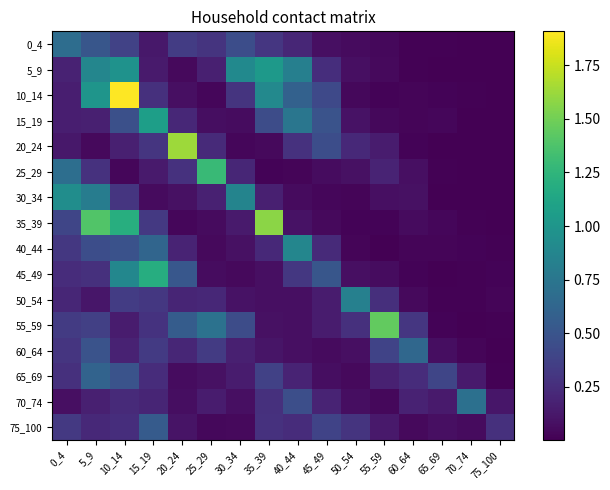

Reading left to right, what are all the values shown in this chart?

0_4: 0_4=0.7	5_9=0.5	10_14=0.4	15_19=0.1	20_24=0.3	25_29=0.3	30_34=0.5	35_39=0.3	40_44=0.2	45_49=0.1	50_54=0.1	55_59=0.0	60_64=0.0	65_69=0.0	70_74=0.0	75_100=0.0
5_9: 0_4=0.2	5_9=0.9	10_14=1.0	15_19=0.1	20_24=0.0	25_29=0.2	30_34=0.9	35_39=1.0	40_44=0.8	45_49=0.2	50_54=0.1	55_59=0.0	60_64=0.0	65_69=0.0	70_74=0.0	75_100=0.0
10_14: 0_4=0.2	5_9=1.0	10_14=1.9	15_19=0.3	20_24=0.1	25_29=0.0	30_34=0.3	35_39=0.9	40_44=0.6	45_49=0.4	50_54=0.0	55_59=0.0	60_64=0.0	65_69=0.0	70_74=0.0	75_100=0.0
15_19: 0_4=0.2	5_9=0.2	10_14=0.5	15_19=1.1	20_24=0.2	25_29=0.1	30_34=0.1	35_39=0.4	40_44=0.8	45_49=0.5	50_54=0.1	55_59=0.0	60_64=0.0	65_69=0.0	70_74=0.0	75_100=0.0
20_24: 0_4=0.1	5_9=0.1	10_14=0.2	15_19=0.3	20_24=1.6	25_29=0.2	30_34=0.0	35_39=0.1	40_44=0.3	45_49=0.5	50_54=0.2	55_59=0.1	60_64=0.0	65_69=0.0	70_74=0.0	75_100=0.0
25_29: 0_4=0.7	5_9=0.3	10_14=0.0	15_19=0.1	20_24=0.3	25_29=1.3	30_34=0.2	35_39=0.0	40_44=0.0	45_49=0.1	50_54=0.1	55_59=0.2	60_64=0.1	65_69=0.0	70_74=0.0	75_100=0.0
30_34: 0_4=0.9	5_9=0.8	10_14=0.3	15_19=0.1	20_24=0.1	25_29=0.2	30_34=0.9	35_39=0.2	40_44=0.1	45_49=0.0	50_54=0.0	55_59=0.1	60_64=0.1	65_69=0.0	70_74=0.0	75_100=0.0
35_39: 0_4=0.4	5_9=1.4	10_14=1.2	15_19=0.3	20_24=0.0	25_29=0.1	30_34=0.1	35_39=1.6	40_44=0.1	45_49=0.0	50_54=0.0	55_59=0.0	60_64=0.1	65_69=0.0	70_74=0.0	75_100=0.0
40_44: 0_4=0.3	5_9=0.4	10_14=0.5	15_19=0.6	20_24=0.2	25_29=0.0	30_34=0.1	35_39=0.2	40_44=0.9	45_49=0.2	50_54=0.0	55_59=0.0	60_64=0.0	65_69=0.0	70_74=0.0	75_100=0.0
45_49: 0_4=0.2	5_9=0.3	10_14=0.9	15_19=1.2	20_24=0.5	25_29=0.1	30_34=0.0	35_39=0.1	40_44=0.3	45_49=0.5	50_54=0.1	55_59=0.1	60_64=0.0	65_69=0.0	70_74=0.0	75_100=0.0
50_54: 0_4=0.2	5_9=0.1	10_14=0.3	15_19=0.3	20_24=0.2	25_29=0.2	30_34=0.1	35_39=0.1	40_44=0.1	45_49=0.1	50_54=0.8	55_59=0.3	60_64=0.1	65_69=0.0	70_74=0.0	75_100=0.0
55_59: 0_4=0.3	5_9=0.4	10_14=0.1	15_19=0.3	20_24=0.6	25_29=0.7	30_34=0.4	35_39=0.1	40_44=0.1	45_49=0.1	50_54=0.3	55_59=1.5	60_64=0.3	65_69=0.0	70_74=0.0	75_100=0.0
60_64: 0_4=0.3	5_9=0.5	10_14=0.2	15_19=0.3	20_24=0.2	25_29=0.3	30_34=0.2	35_39=0.1	40_44=0.1	45_49=0.1	50_54=0.1	55_59=0.4	60_64=0.6	65_69=0.1	70_74=0.0	75_100=0.0
65_69: 0_4=0.3	5_9=0.6	10_14=0.5	15_19=0.2	20_24=0.1	25_29=0.1	30_34=0.1	35_39=0.4	40_44=0.2	45_49=0.1	50_54=0.0	55_59=0.2	60_64=0.2	65_69=0.4	70_74=0.1	75_100=0.0
70_74: 0_4=0.1	5_9=0.2	10_14=0.2	15_19=0.2	20_24=0.1	25_29=0.1	30_34=0.1	35_39=0.3	40_44=0.5	45_49=0.2	50_54=0.1	55_59=0.0	60_64=0.2	65_69=0.1	70_74=0.7	75_100=0.1
75_100: 0_4=0.3	5_9=0.2	10_14=0.3	15_19=0.5	20_24=0.1	25_29=0.0	30_34=0.0	35_39=0.3	40_44=0.2	45_49=0.4	50_54=0.3	55_59=0.1	60_64=0.0	65_69=0.1	70_74=0.1	75_100=0.3